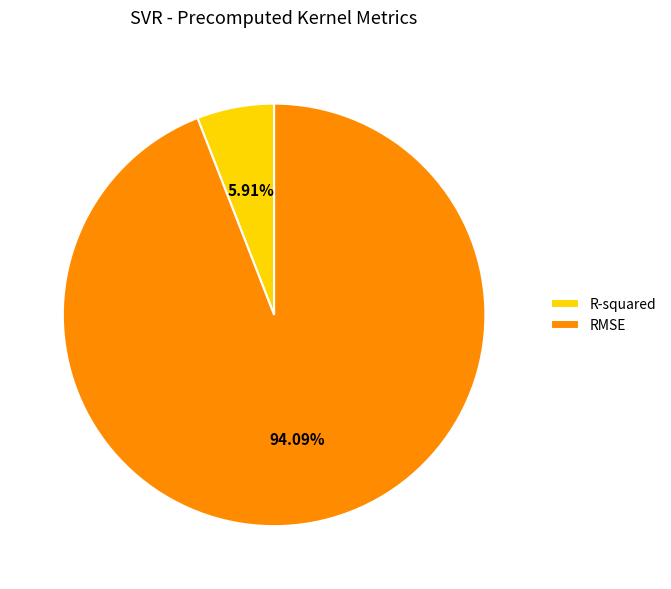

True or false: RMSE accounts for 94% of the total.

True